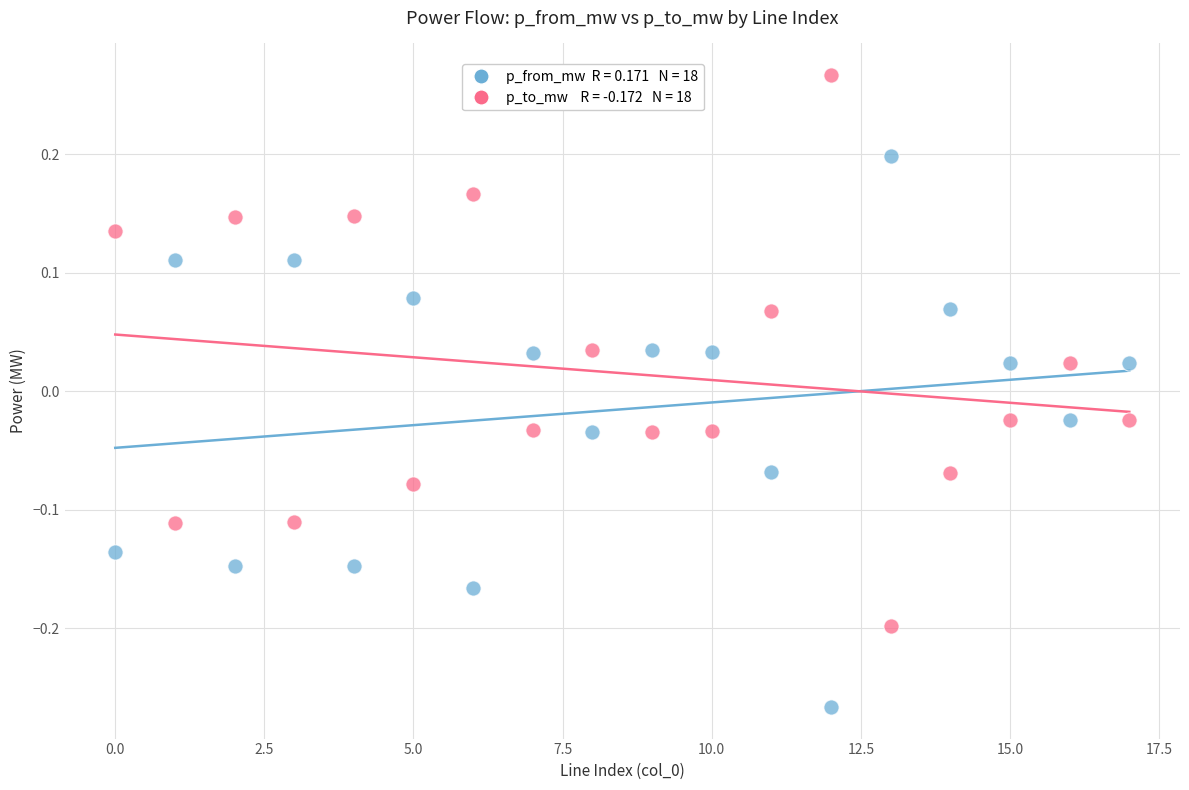

Across all data points, what is the range of Y values (max minus min)?

0.5